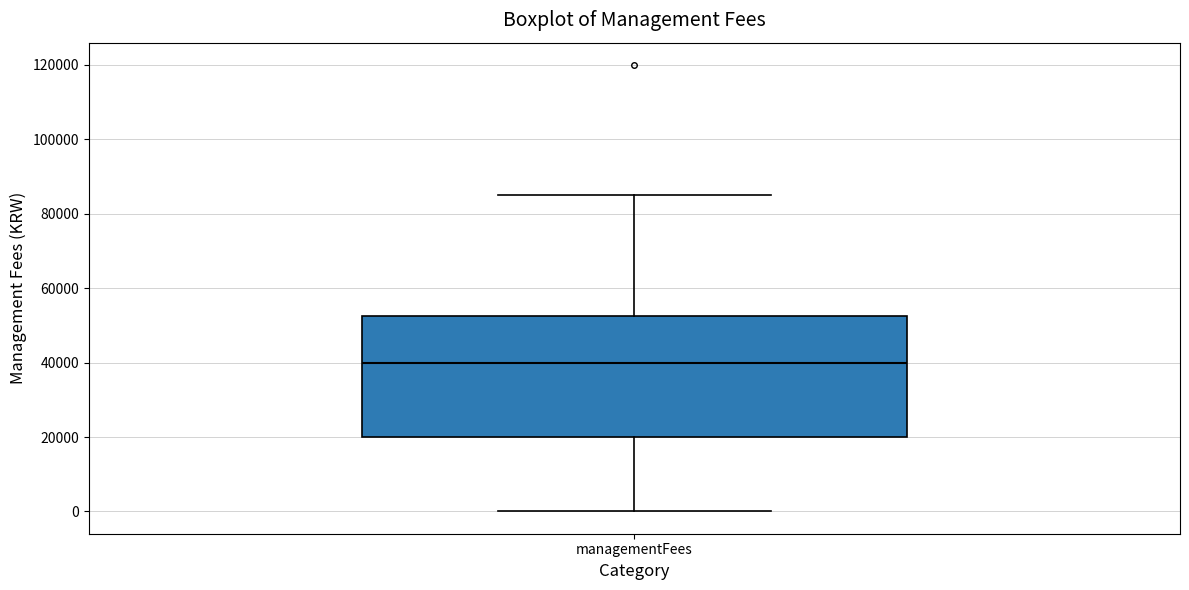

Where does the median line of the box for managementFees sit on the y-axis? The values are not printed on the chart, so give them approximately, as read against the axis.

40000